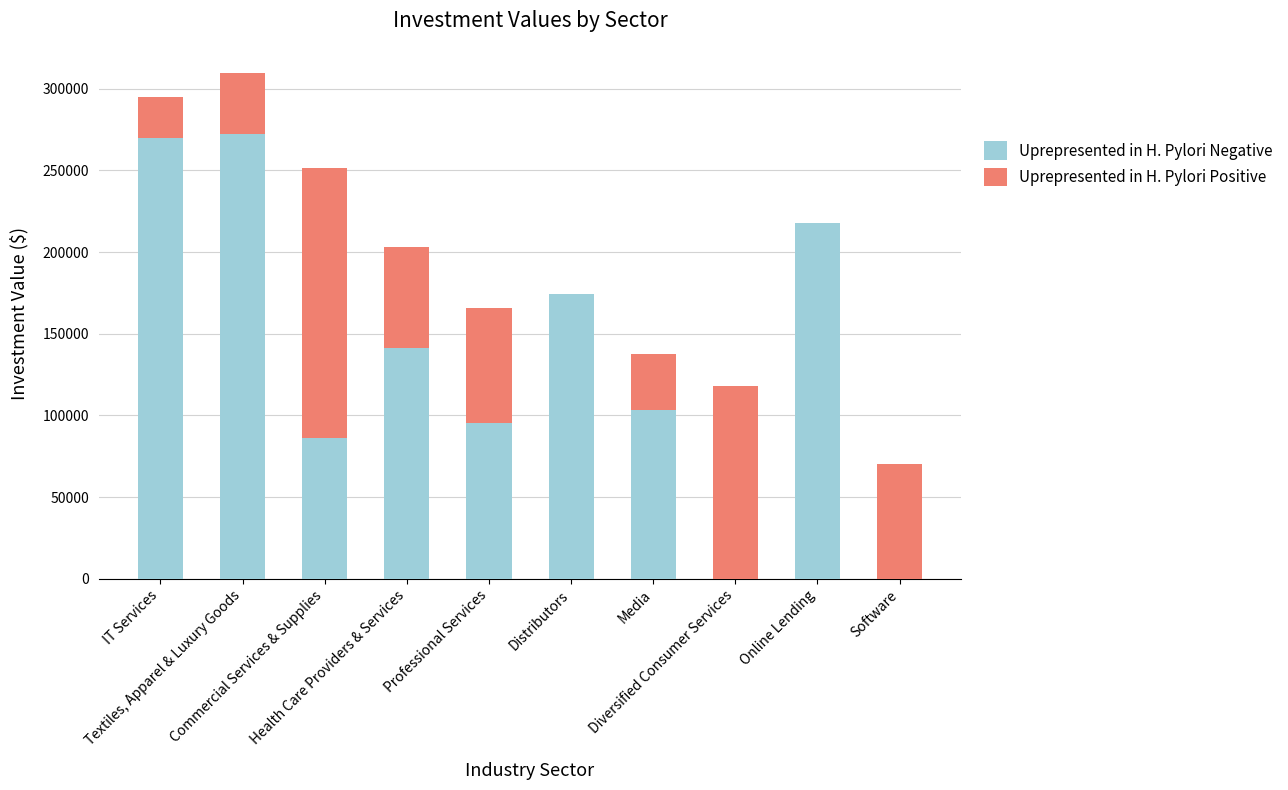

What are all the series names shown in the legend?

Uprepresented in H. Pylori Negative, Uprepresented in H. Pylori Positive